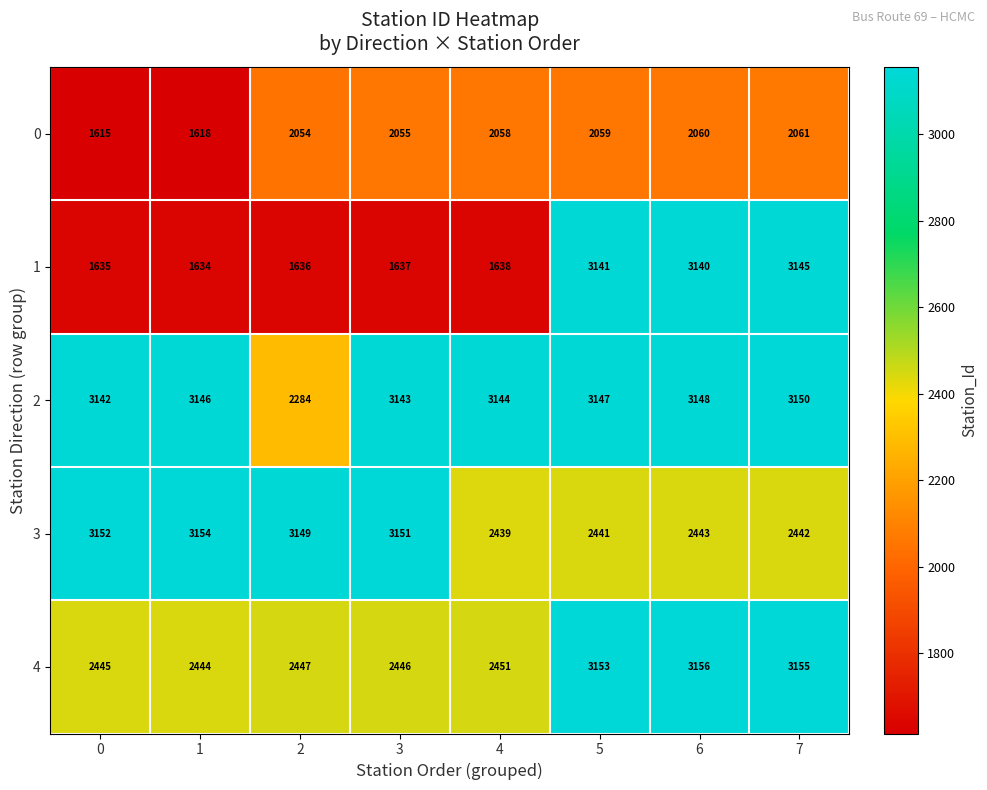

Count the number of data series in this chart.

5